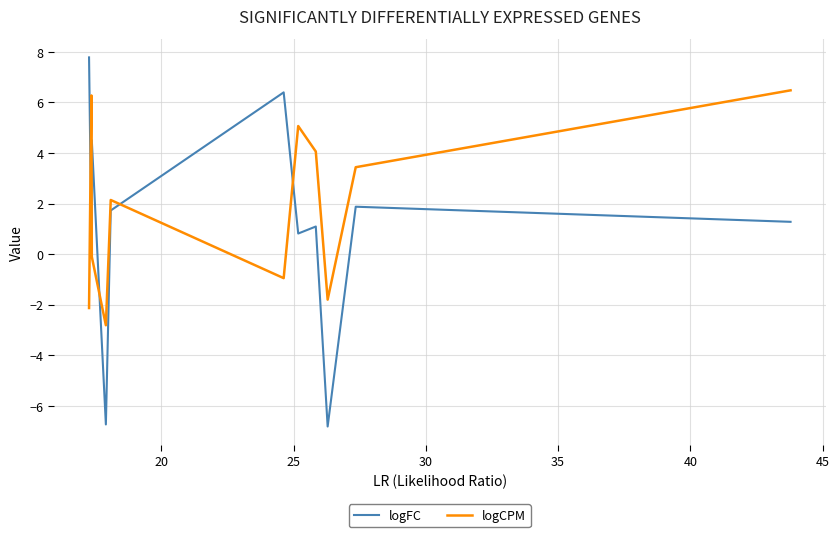

How many values in logFC are below zero?

2